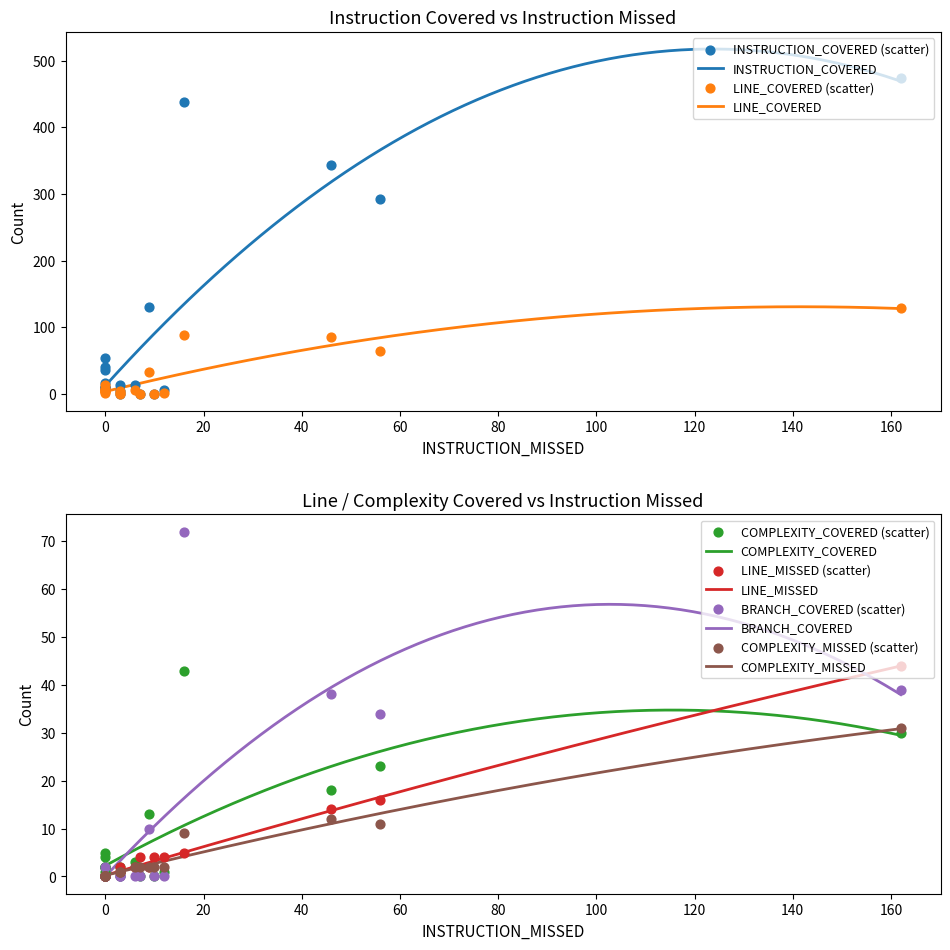

Which series has the widest spread of Y values?

INSTRUCTION_COVERED